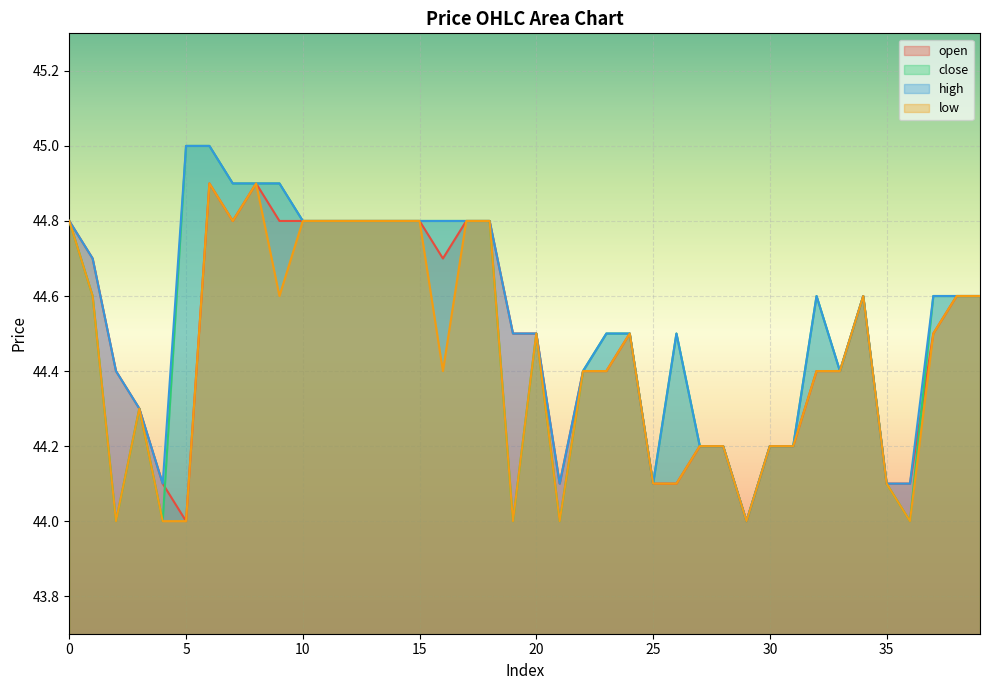

What is the average value of the low series?

44.4